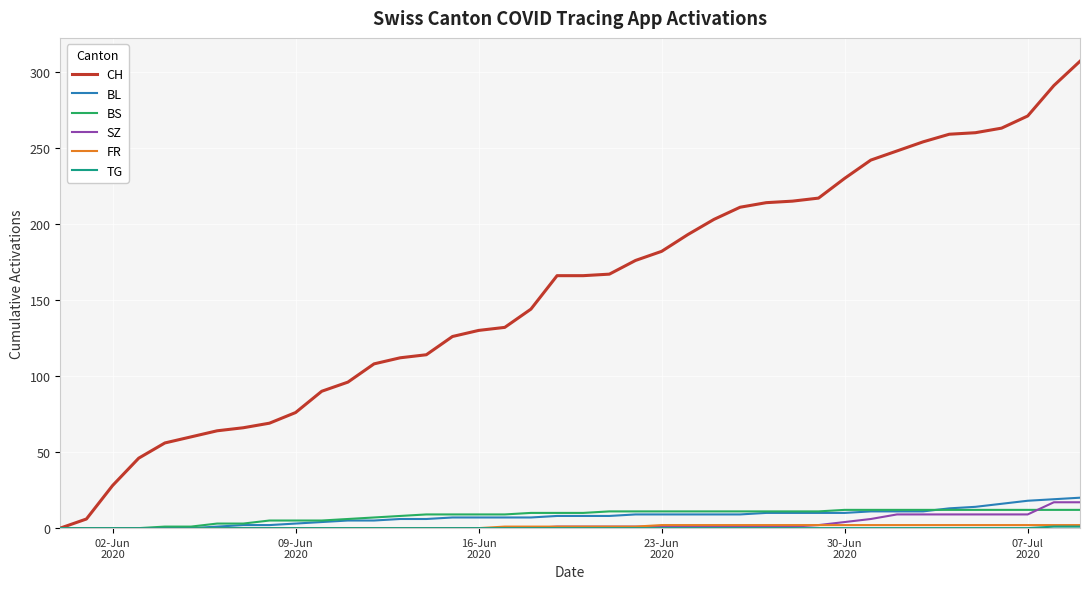

What is the maximum value for BL?

20